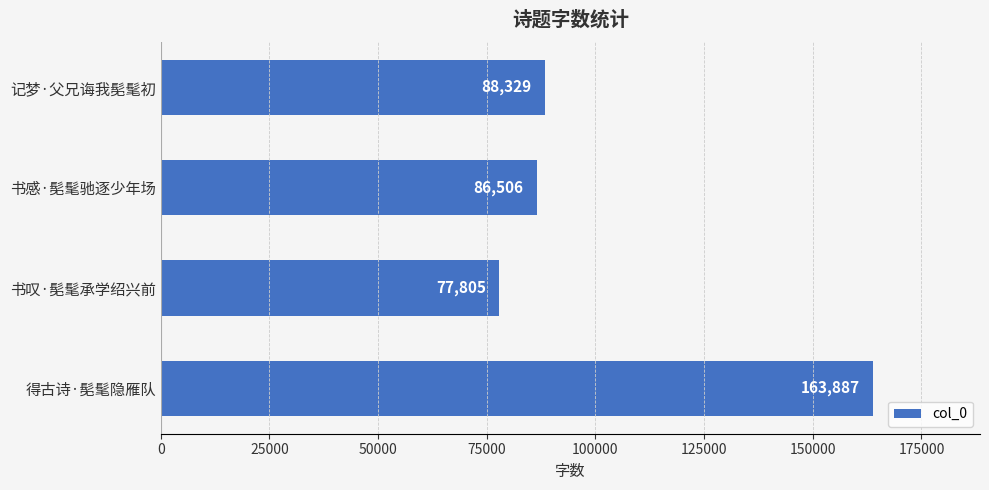

Reading top to bottom, transcribe all the data shown in this chart.

记梦·父兄诲我髧髦初=88329	书感·髧髦驰逐少年场=86506	书叹·髧髦承学绍兴前=77805	得古诗·髧髦隐雁队=163887